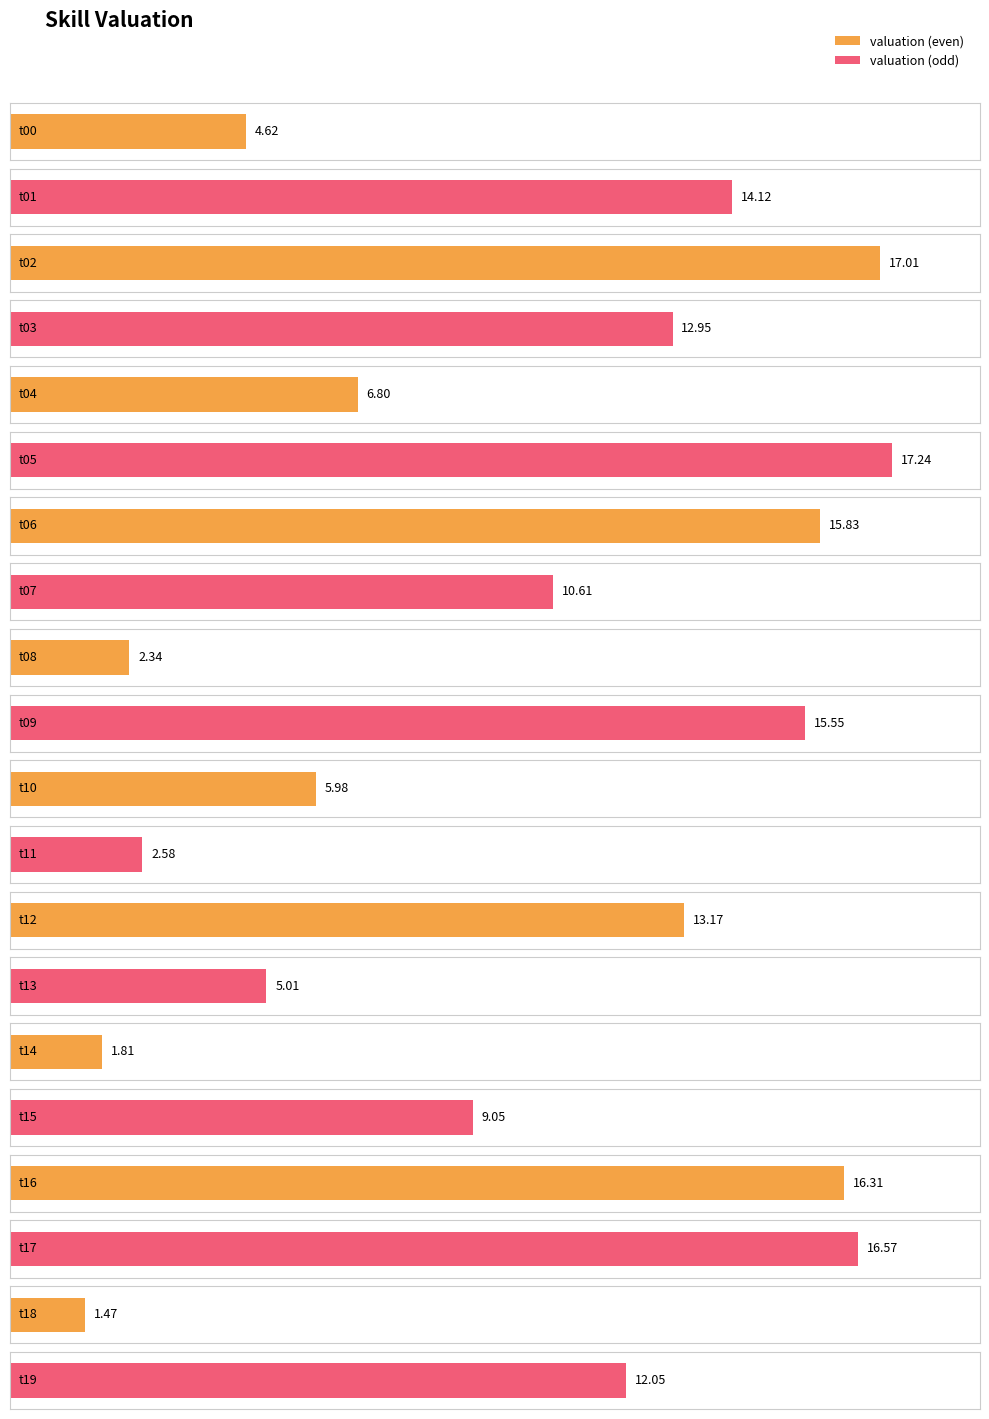

Rank the categories by value from lowest to highest.

t18, t14, t08, t11, t00, t13, t10, t04, t15, t07, t19, t03, t12, t01, t09, t06, t16, t17, t02, t05